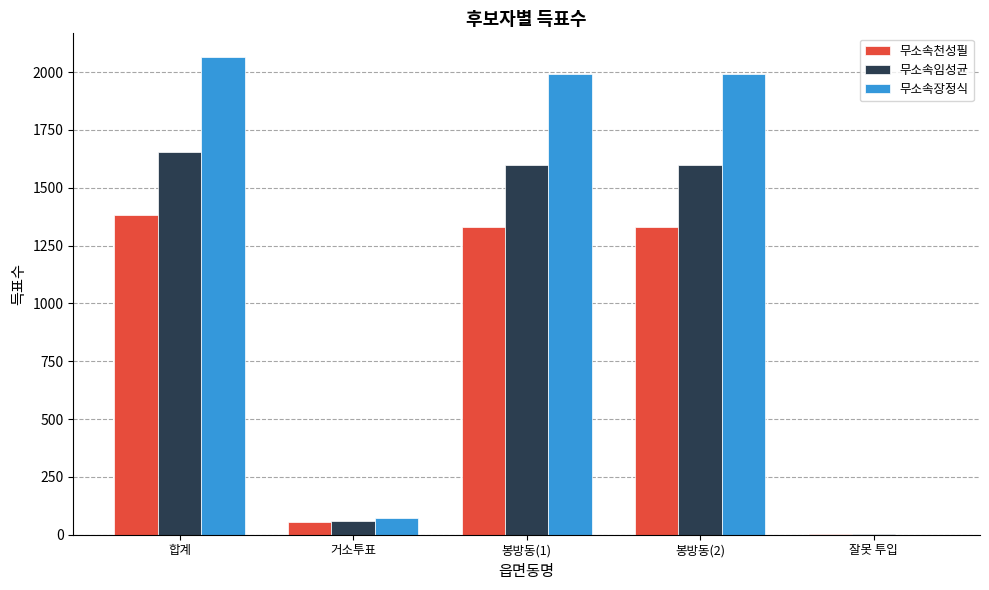

Between 거소투표 and 봉방동(2), which series saw the biggest shift?

무소속장정식